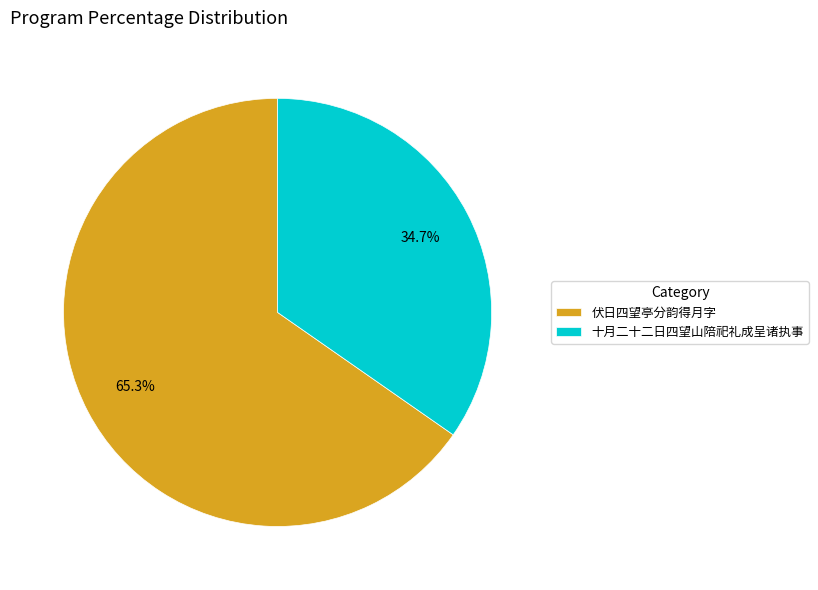

What is the total percentage of 十月二十二日四望山陪祀礼成呈诸执事 and 伏日四望亭分韵得月字?

100.0%